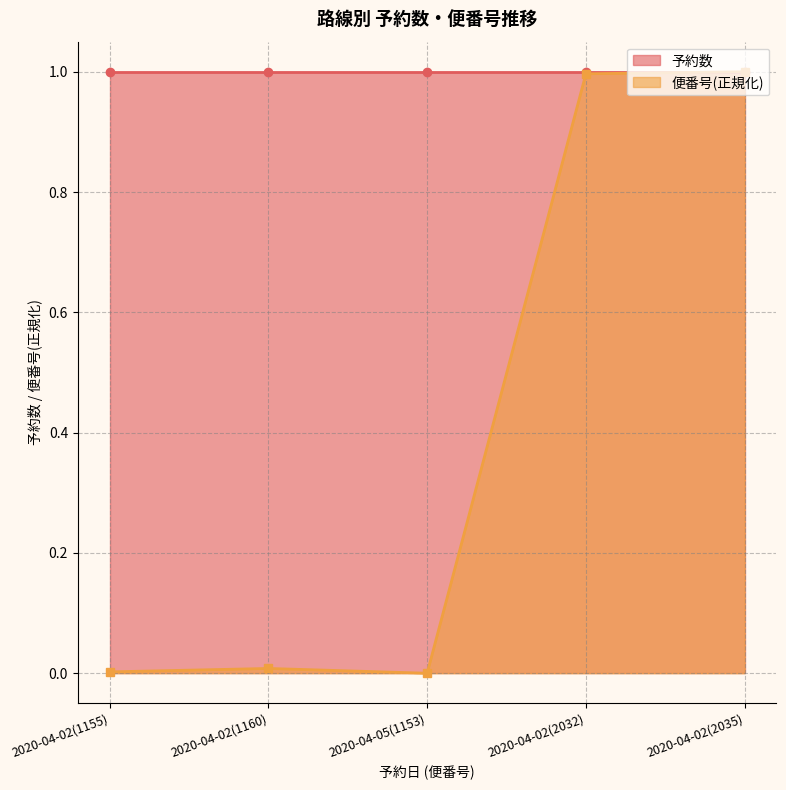

The 便番号(正規化) series shows 0.0 at 2020-04-02(1160). True or false?

True